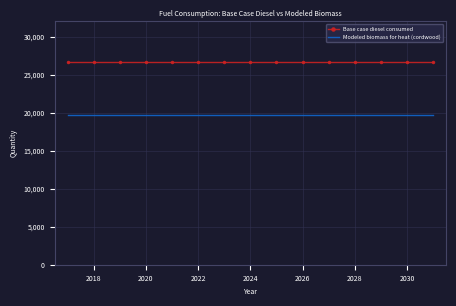

Rank the series by their maximum value, from lowest to highest.

Modeled biomass for heat (cordwood), Base case diesel consumed